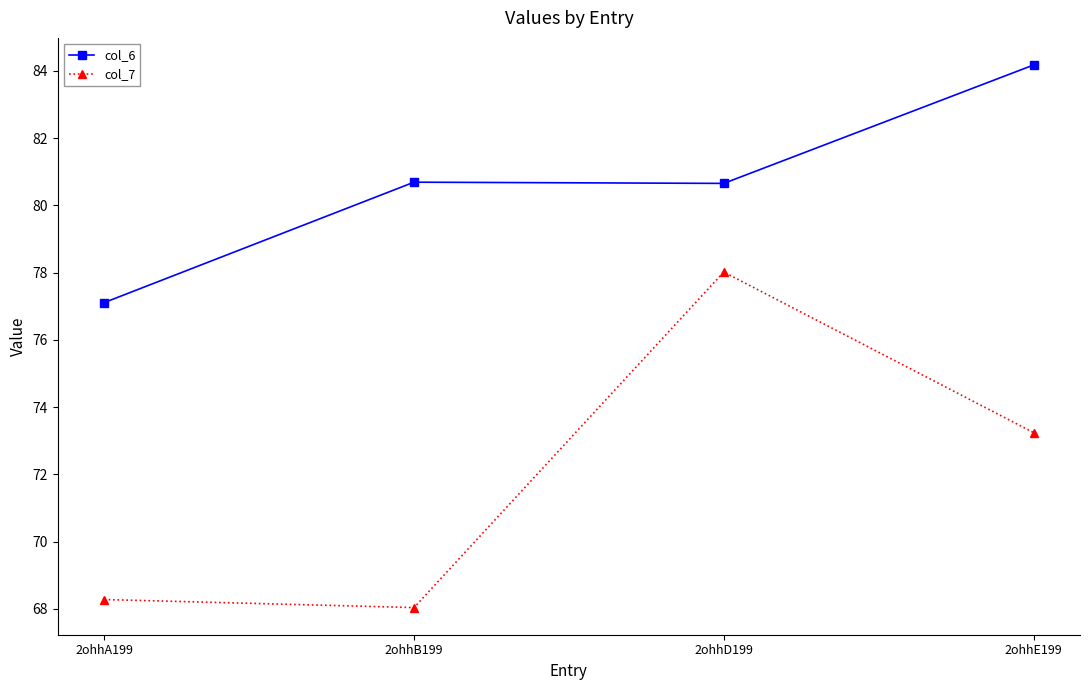

How many data points does each series have?

4